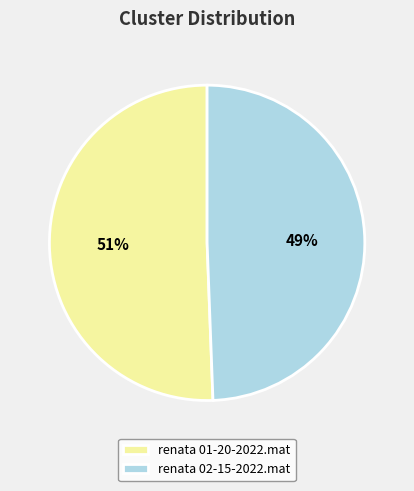

How many slices are in this pie chart?

2